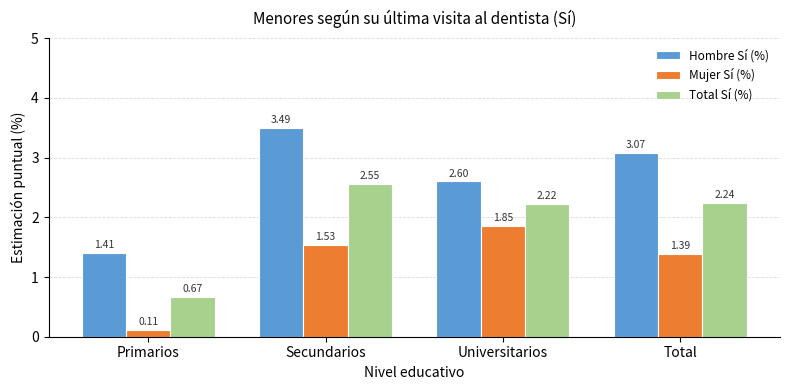

At Primarios, list the series in order from smallest to largest.

Mujer Sí (%), Total Sí (%), Hombre Sí (%)